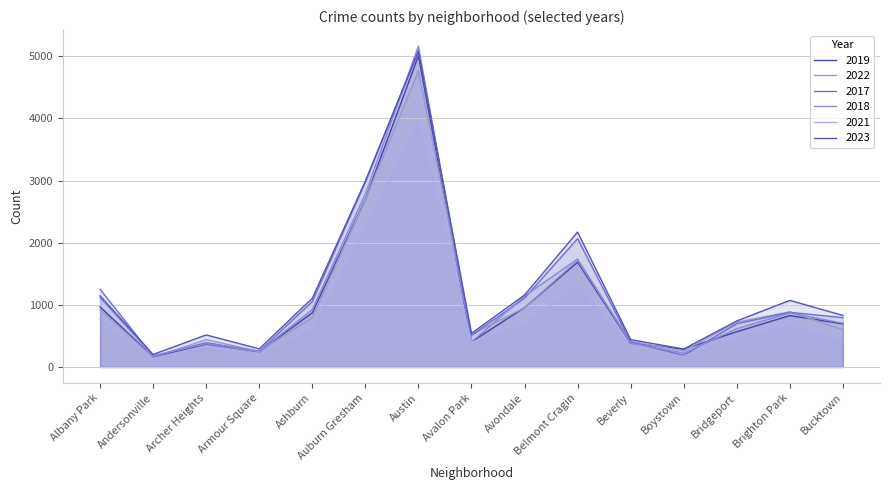

Reading left to right, transcribe all the data shown in this chart.

2019: 968	166	368	249	872	2700	5008	405	957	1687	385	287	568	828	694
2022: 926	157	440	251	797	2699	4762	522	953	1720	414	258	722	888	599
2017: 1252	171	391	250	1053	2973	5096	508	1107	2066	403	188	697	879	795
2018: 1117	184	374	248	924	2787	5163	401	1142	1737	386	224	616	870	704
2021: 767	123	303	193	630	2237	3970	395	692	1313	264	173	474	664	435
2023: 1145	202	516	292	1105	2992	5080	541	1158	2171	441	289	741	1072	830